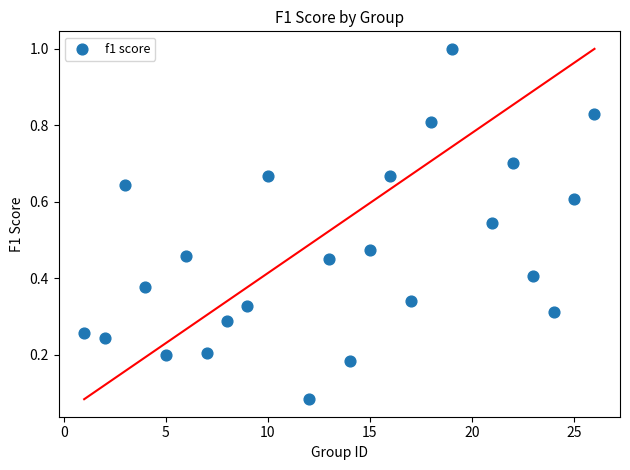

What is the range of X values (max minus min)?

25.0